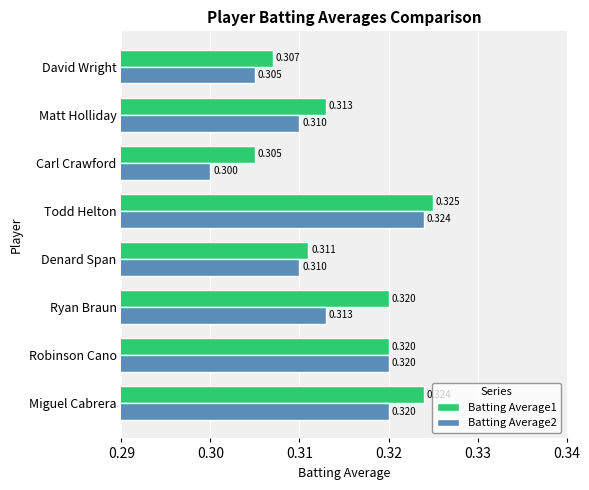

At which category is the sum across all series the highest?

Todd Helton